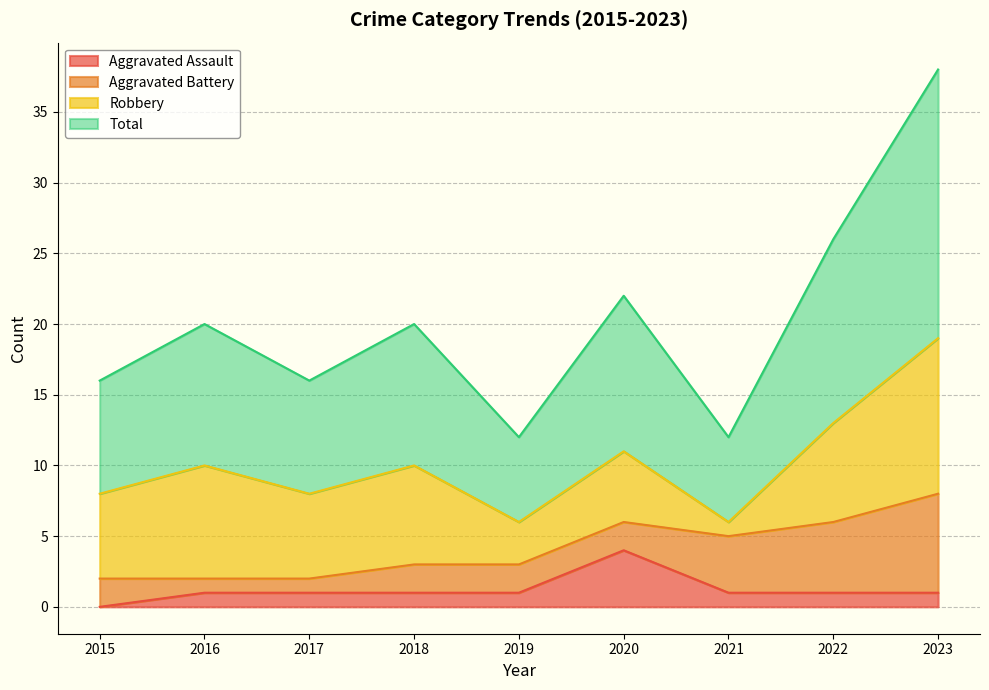

True or false: Total and Aggravated Assault intersect in this chart.

False